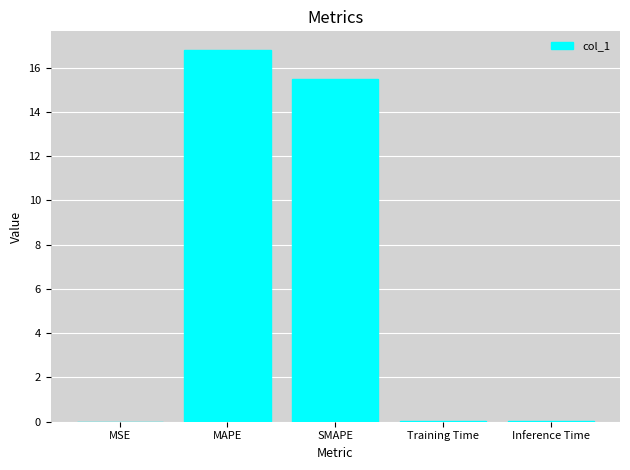

True or false: the data shows 8.7 at MAPE.

False